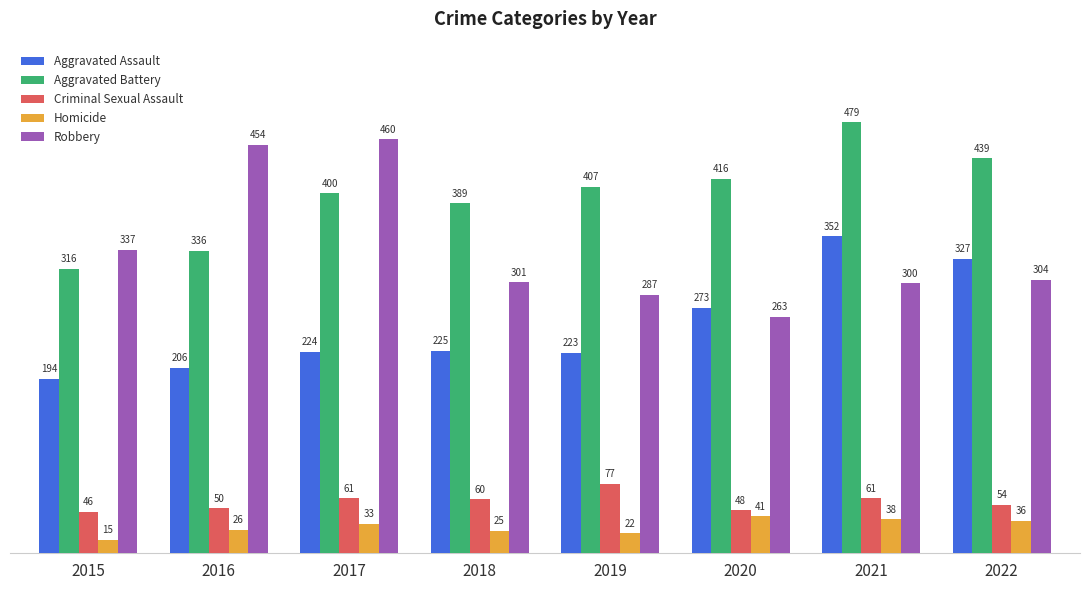

What is the value of the Robbery bar at the 8th from the left?

304